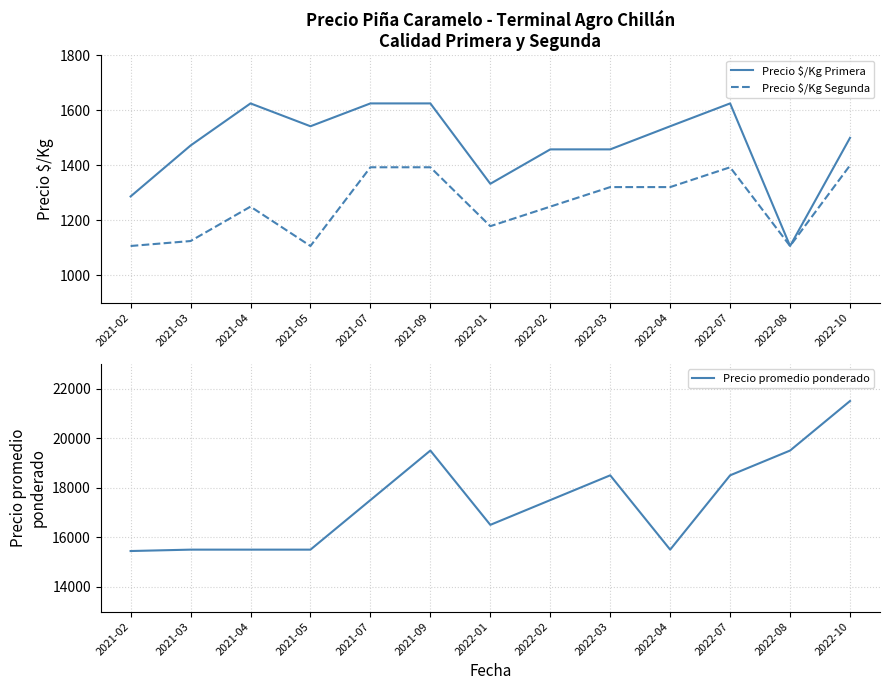

What are all the series names shown in the legend?

Precio $/Kg Primera, Precio $/Kg Segunda, Precio promedio ponderado